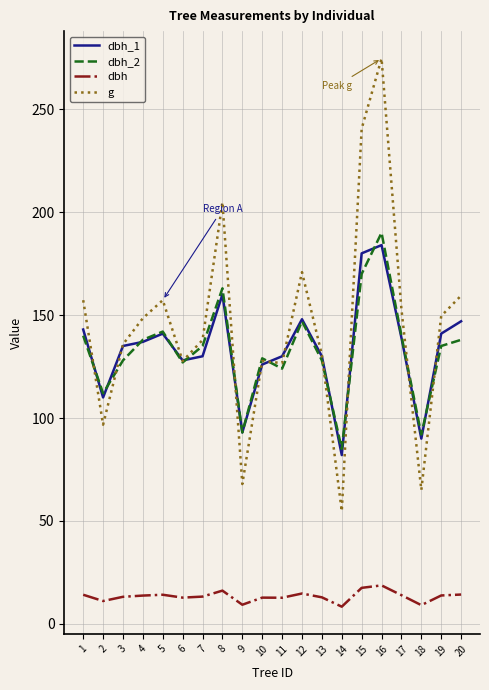

Does the chart have visible grid lines?

Yes